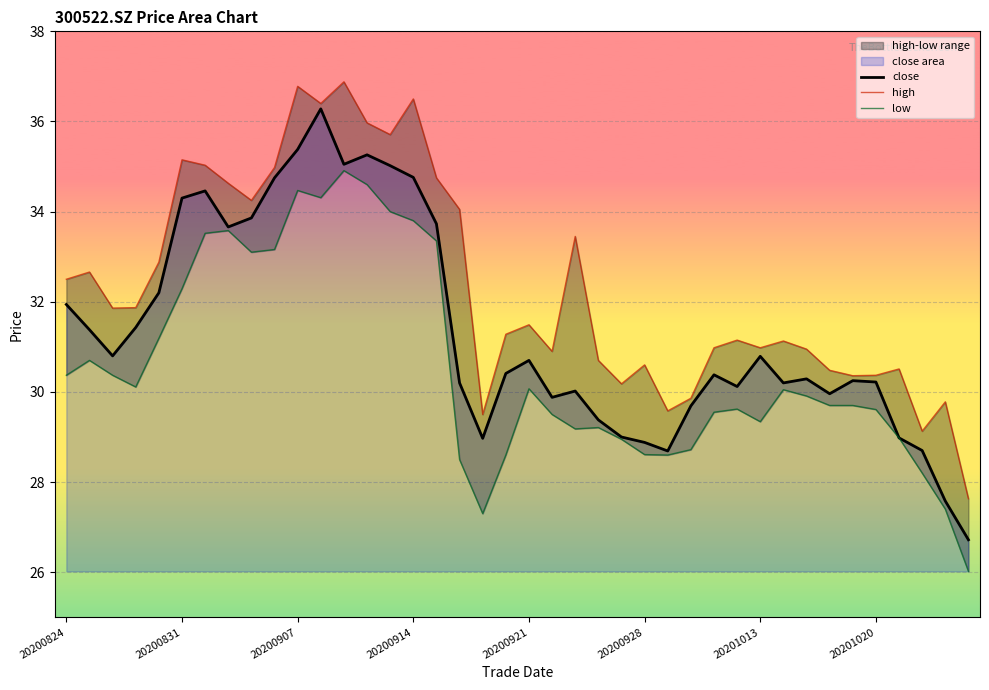

What is the lowest value of the close series?

26.7